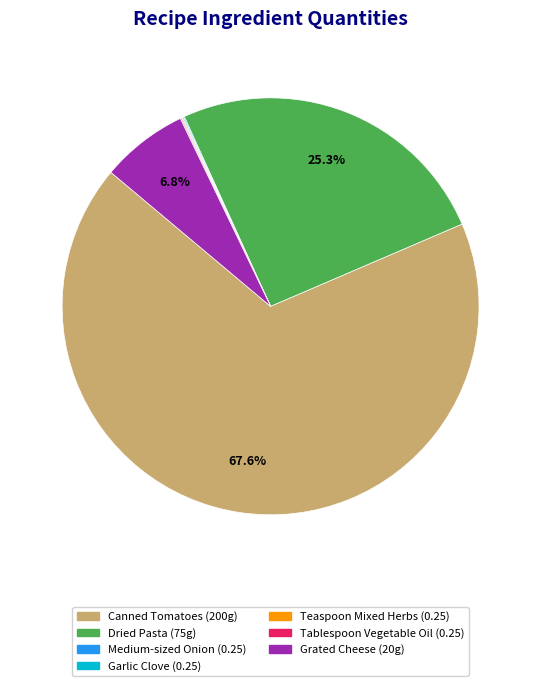

Is there any slice that represents more than half of the pie?

Yes